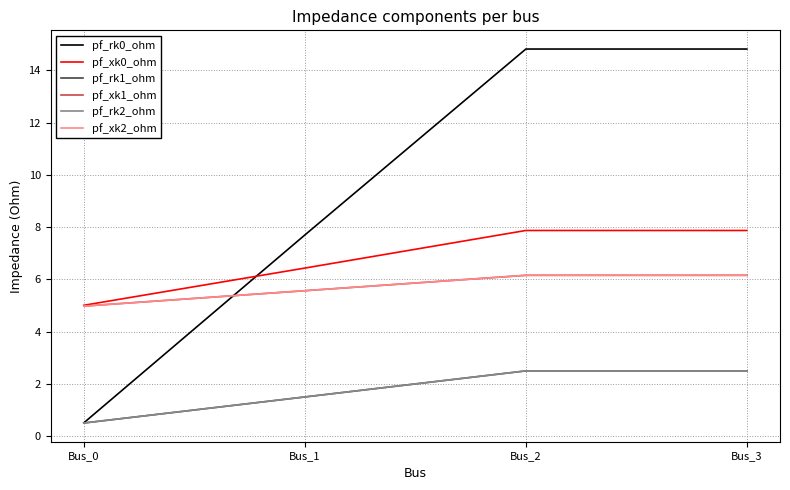

List the labels in order of pf_xk1_ohm value, largest first.

Bus_2, Bus_3, Bus_1, Bus_0